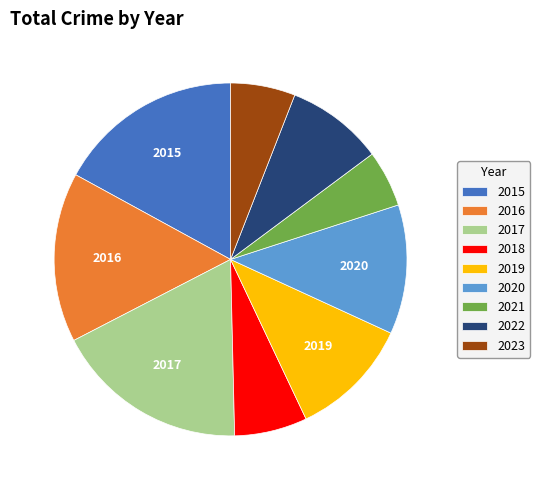

Between 2015 and 2022, which is larger?

2015